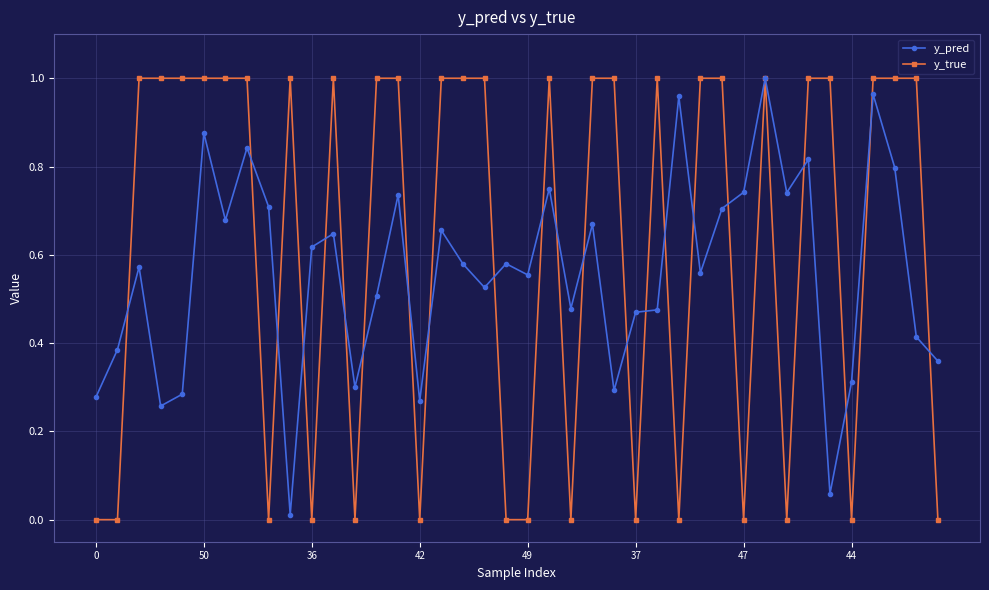

True or false: y_true has more than 0 interior local peaks.

True